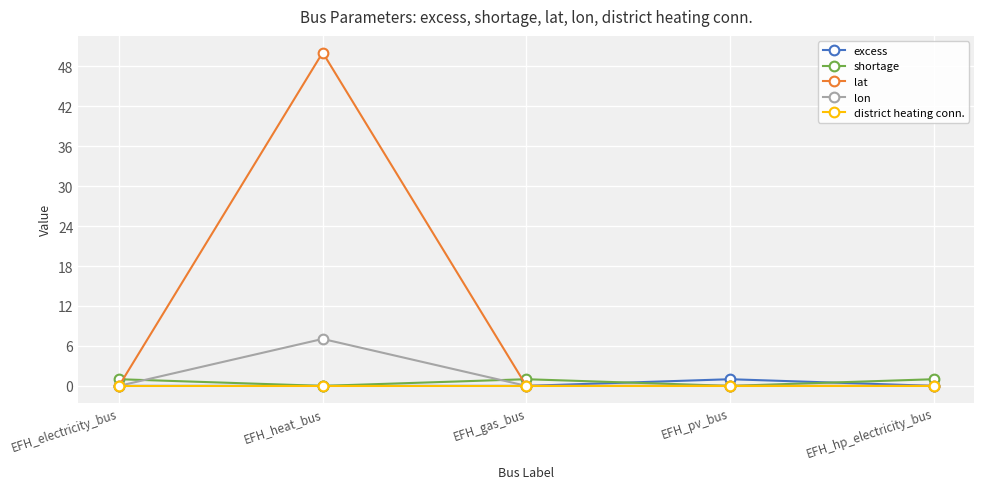

What is the difference between the highest and lowest values at EFH_gas_bus?

1.0